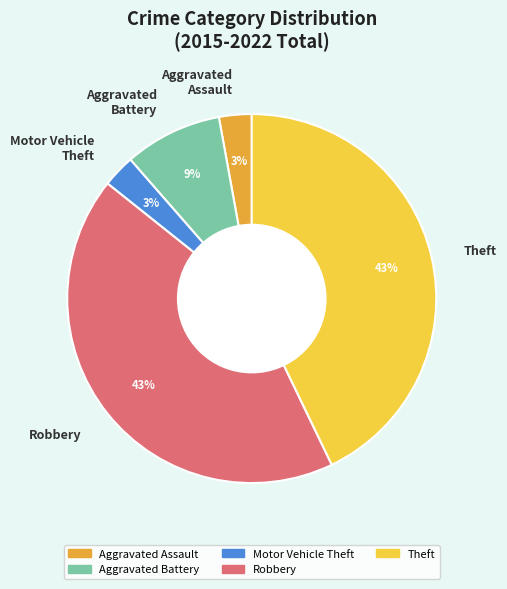

Is it true that Aggravated Battery is 9% of the pie?

True